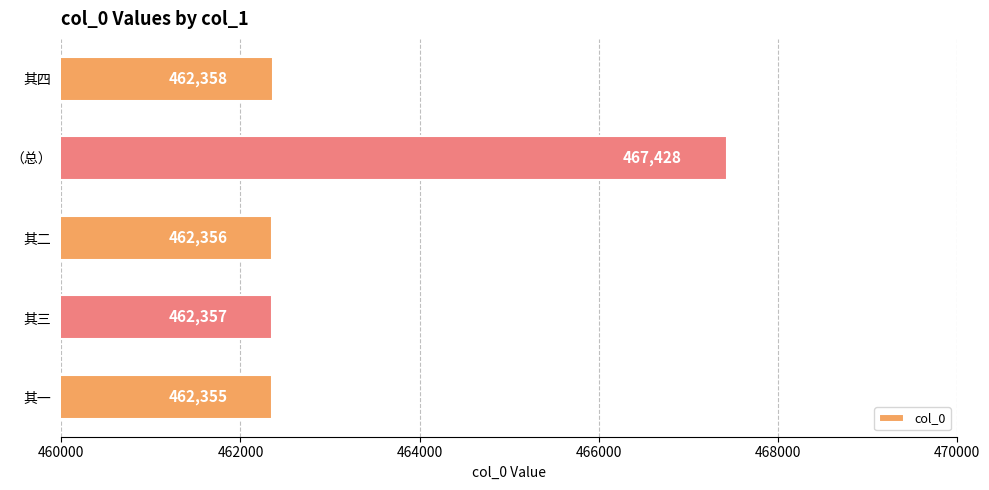

True or false: the data shows 631995 at 其四.

False